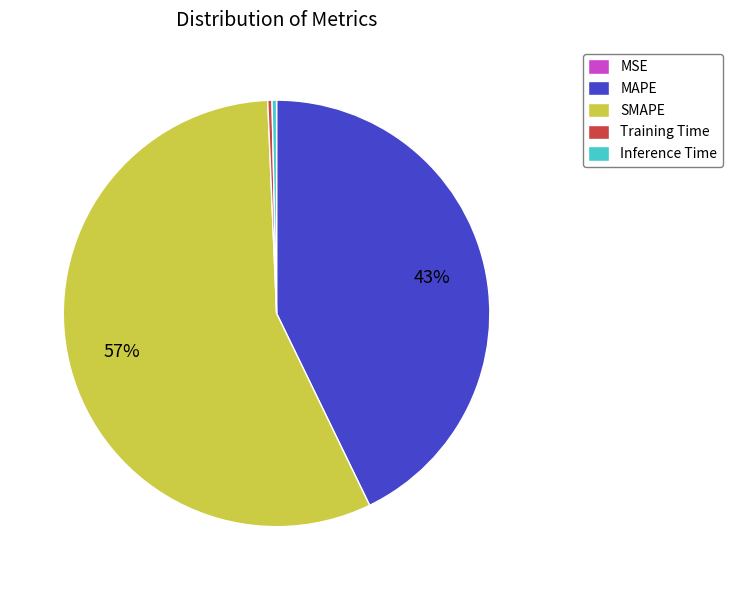

True or false: MAPE accounts for 43% of the total.

True